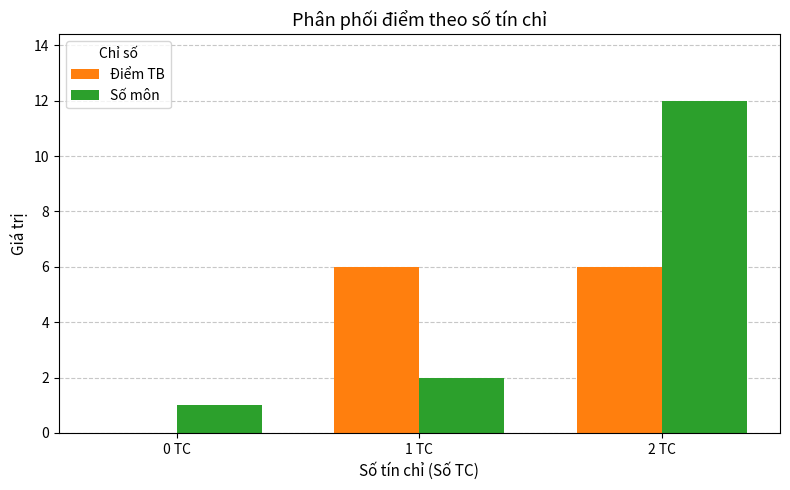

Which category has the highest value across all series?

2 TC